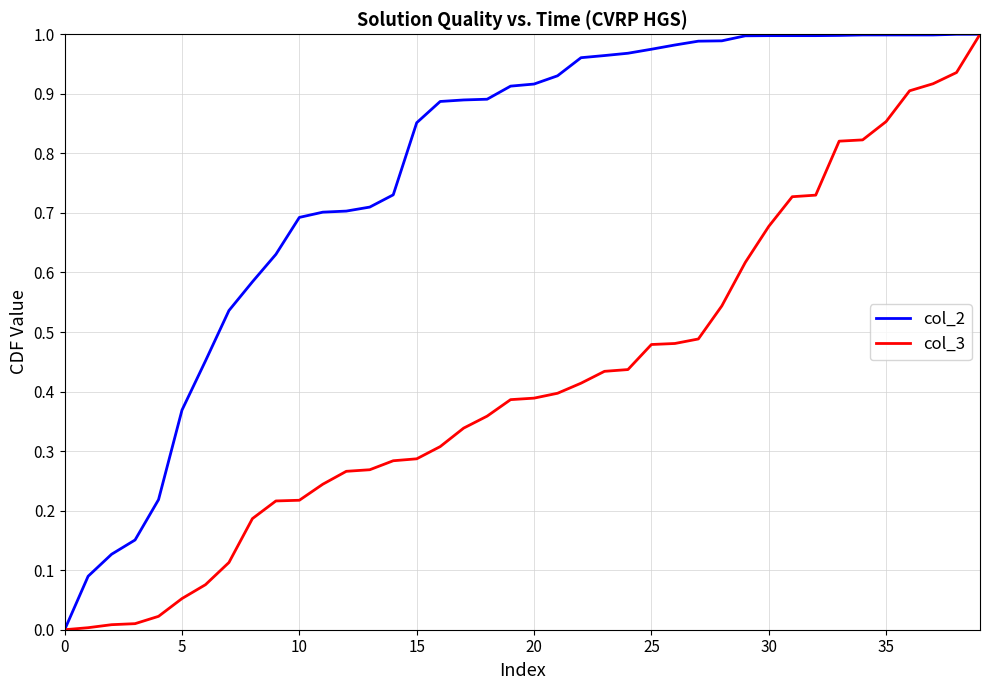

Which series has the largest total across all categories?

col_2